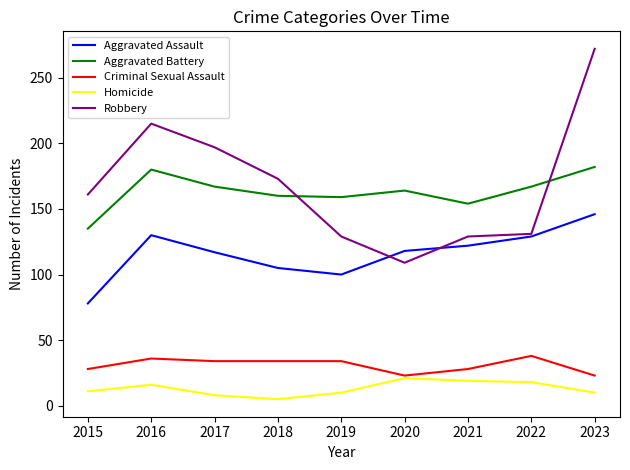

Which series has the widest spread of values?

Robbery